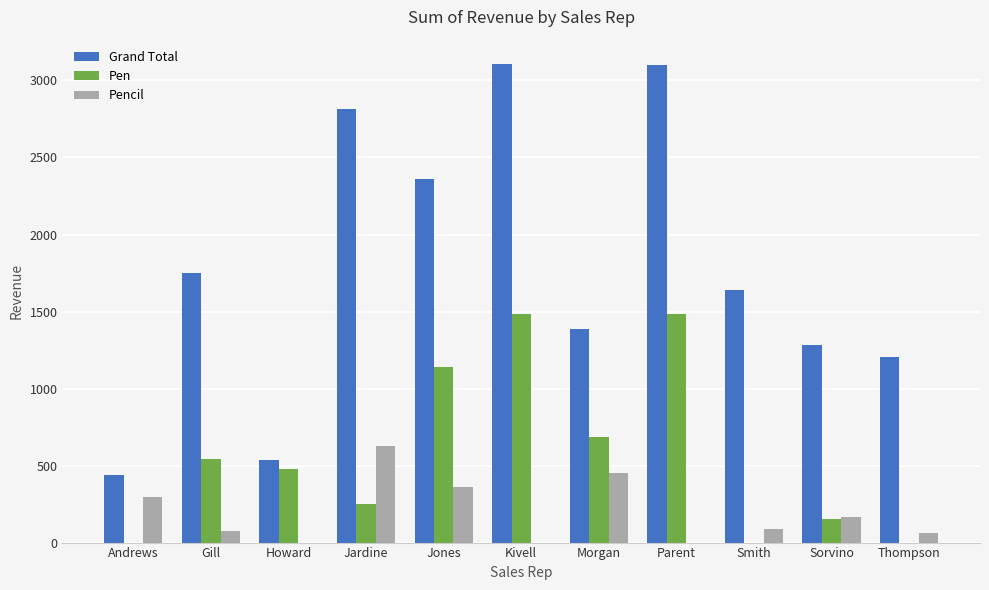

How many data points in Pencil are above 86?

6